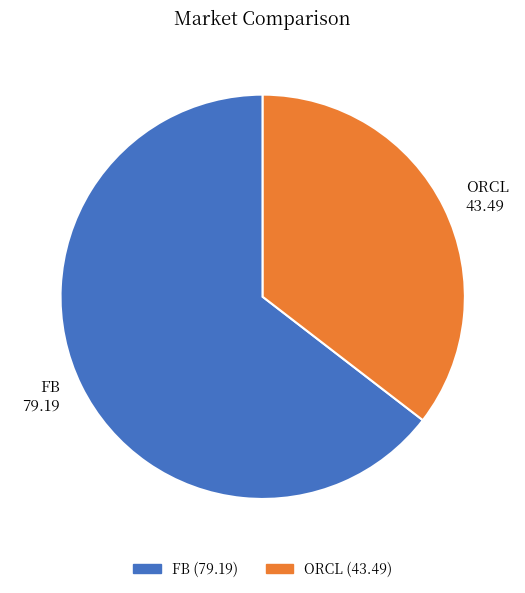

Is there a majority slice in this chart?

Yes